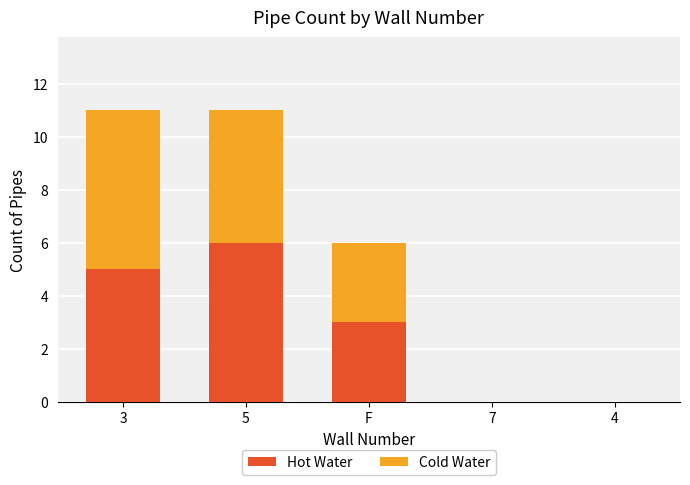

Reading right to left, transcribe the values for Hot Water.

4=0	7=0	F=3	5=6	3=5